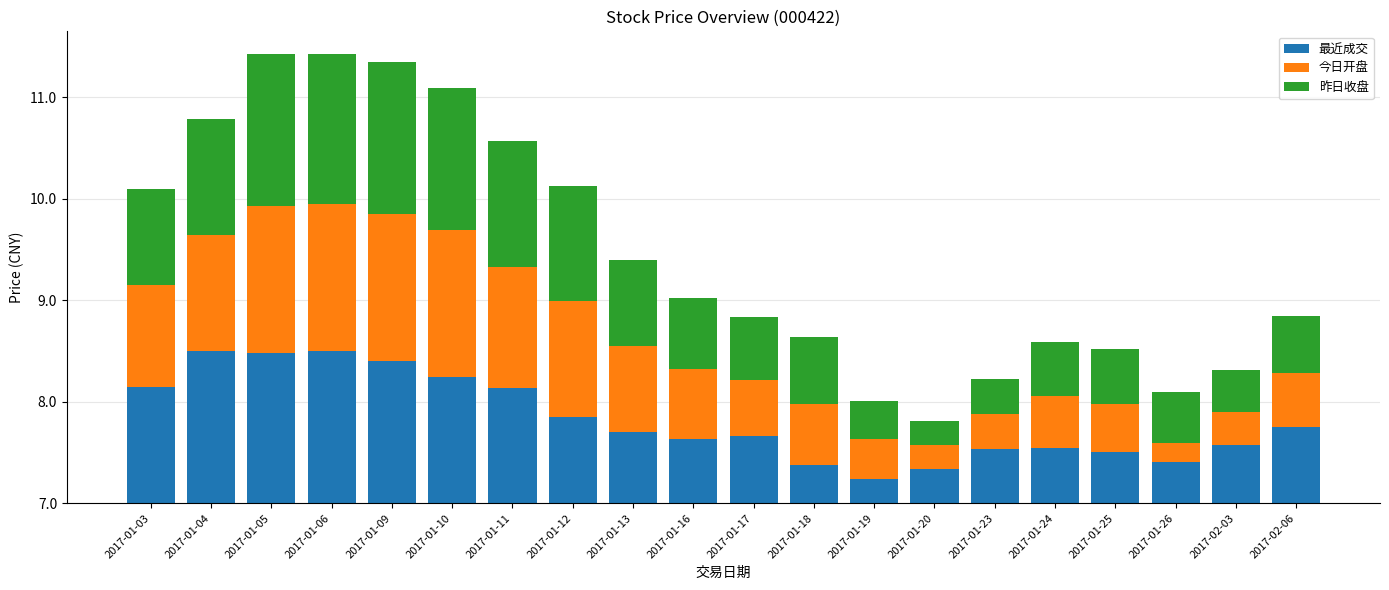

What is the label of the 2nd bar from the right?

2017-02-03